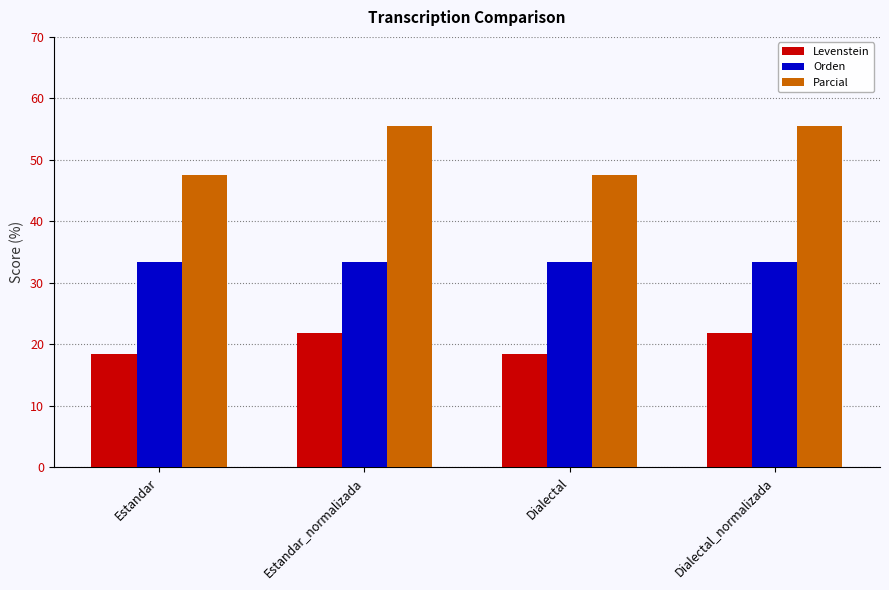

Rank the series by their maximum value, from highest to lowest.

Parcial, Orden, Levenstein